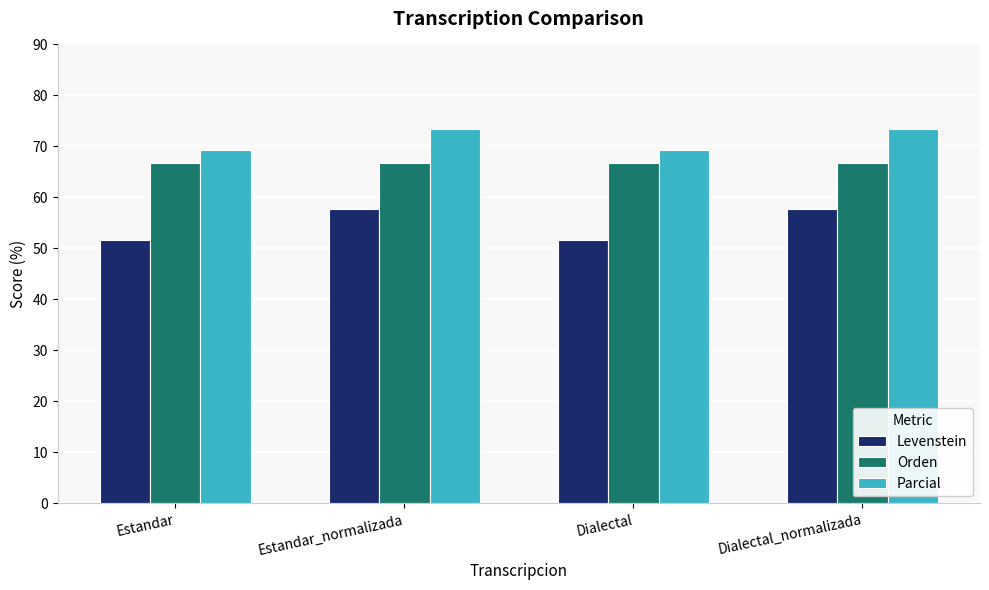

How many bars are there in each group?

3